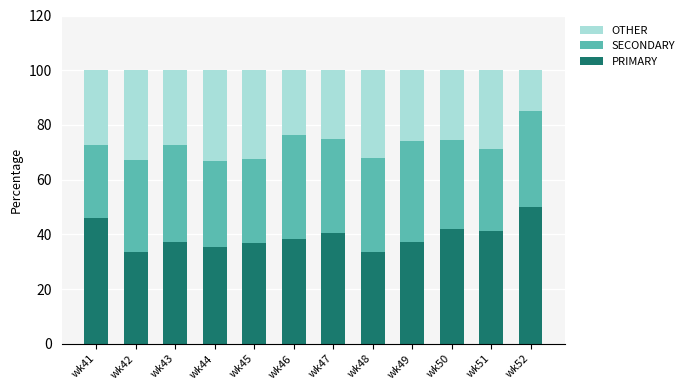

True or false: PRIMARY has a value of 37.4 at wk43.

True